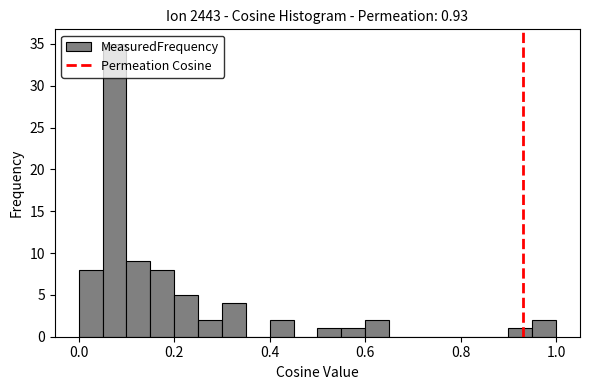

Read against the x-axis, roughly where is the centre of the tallest bar?

0.08